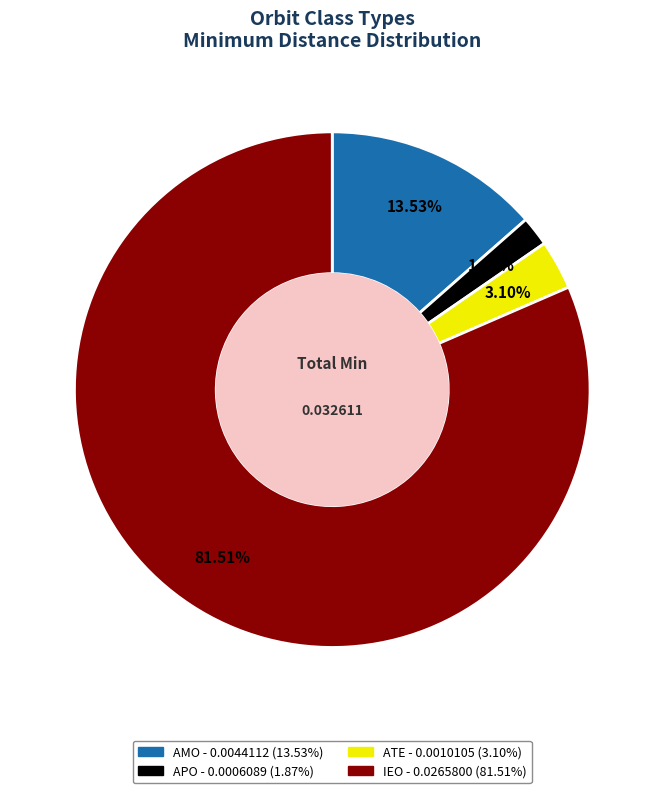

What percentage is the APO slice, to the nearest percent?

2%